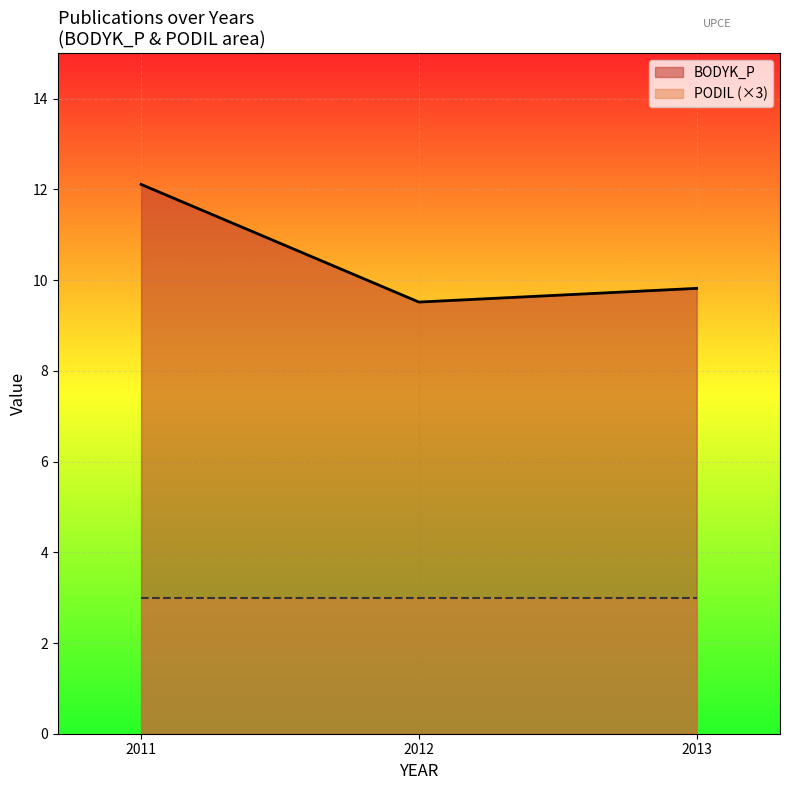

What is the smallest value displayed?

3.0